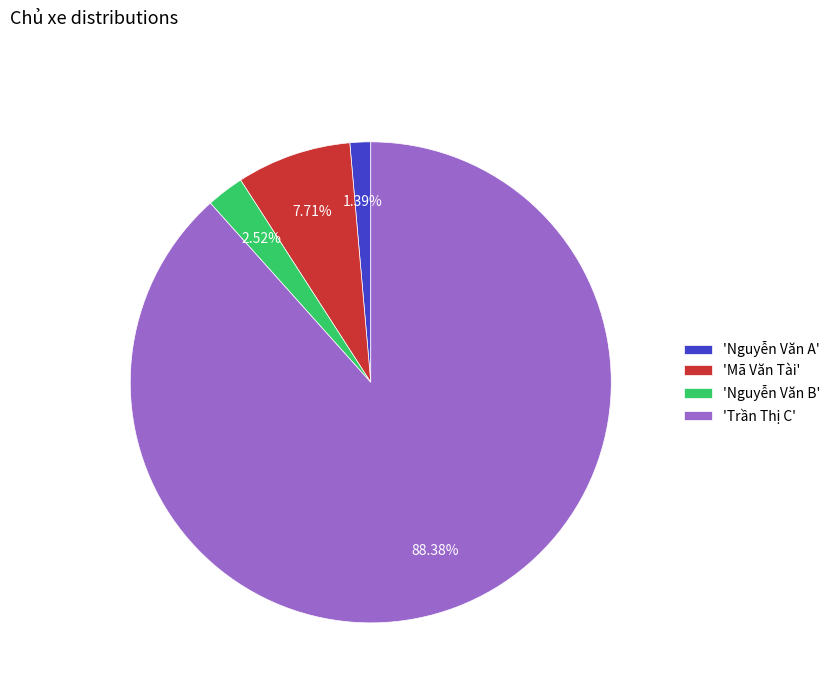

Does any single category account for the majority?

Yes